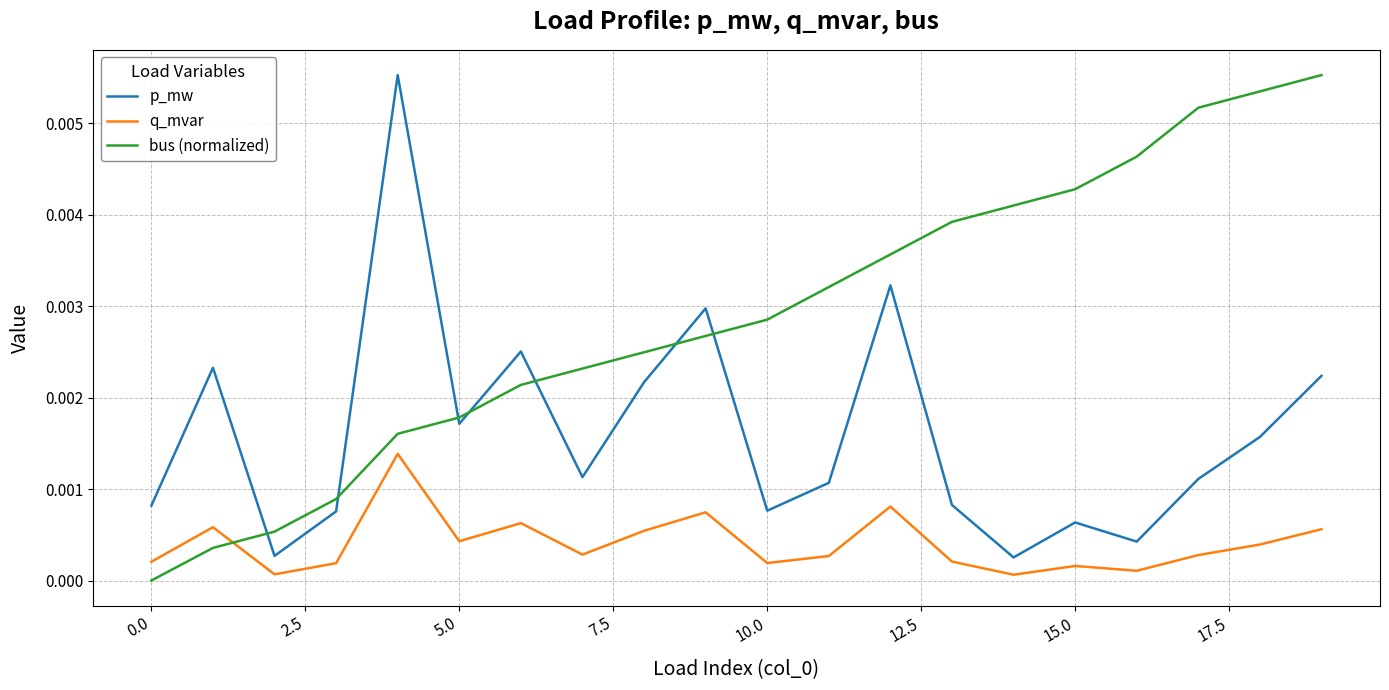

Which series has the largest total across all categories?

bus (normalized)